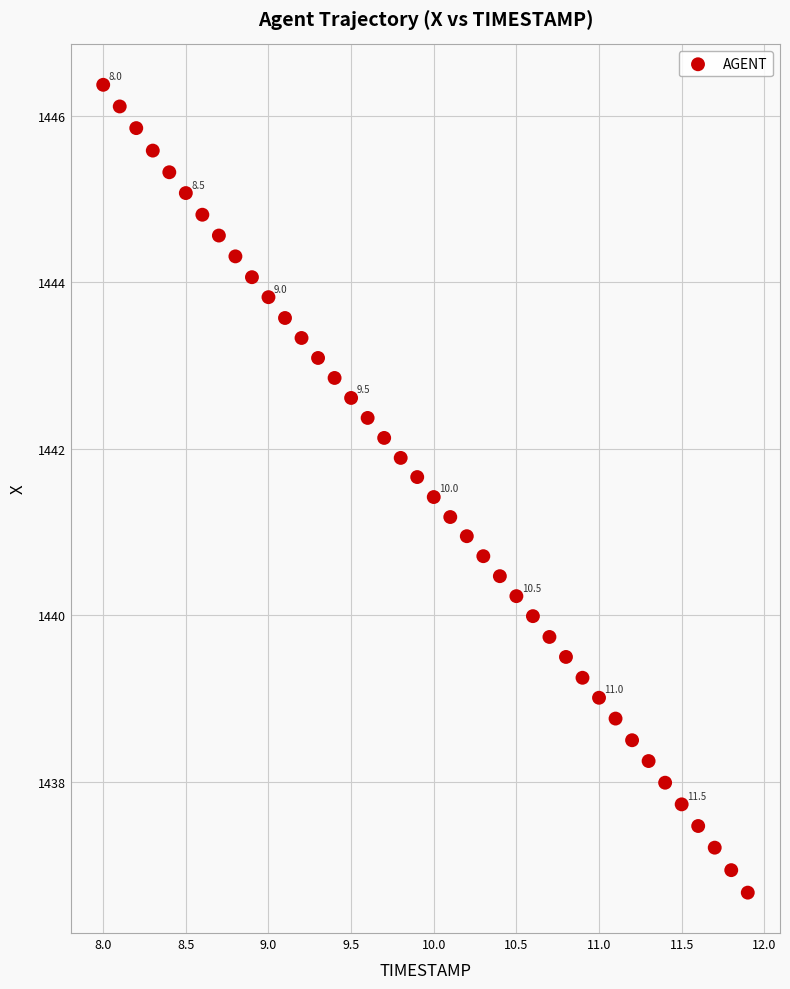

What is the range of X values (max minus min)?

3.9